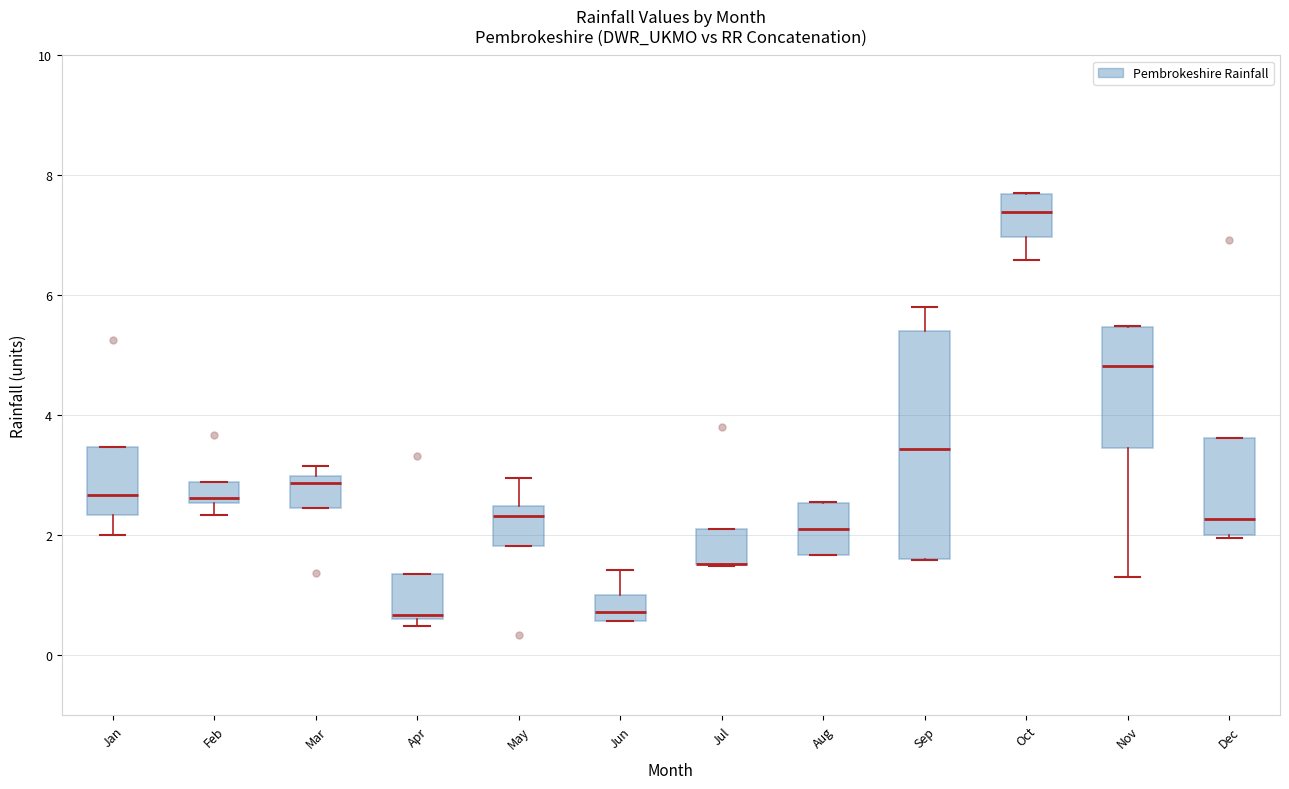

Reading left to right, transcribe this box plot: for each box, give where its median line is, the range the box spans, and where its two whiskers end, as read against the y-axis. The values are not printed on the chart, so give them approximately, as read against the axis.

Jan: median 2.6, box 2.4 to 3.4, whiskers 2.0 to 3.4
Feb: median 2.6 (just above the box's lower edge), box 2.6 to 2.8, whiskers 2.4 to 2.8
Mar: median 2.8, box 2.4 to 3.0, whiskers 2.4 to 3.2
Apr: median 0.6 (just above the box's lower edge), box 0.6 to 1.4, whiskers 0.4 to 1.4
May: median 2.4 (just below the box's upper edge), box 1.8 to 2.4, whiskers 1.8 to 3.0
Jun: median 0.8, box 0.6 to 1.0, whiskers 0.6 to 1.4
Jul: median 1.6 (drawn on the box's lower edge), box 1.6 to 2.0, whiskers 1.4 to 2.0
Aug: median 2.2, box 1.6 to 2.6, whiskers 1.6 to 2.6
Sep: median 3.4, box 1.6 to 5.4, whiskers 1.6 to 5.8
Oct: median 7.4, box 7.0 to 7.6, whiskers 6.6 to 7.8
Nov: median 4.8, box 3.4 to 5.4, whiskers 1.4 to 5.4
Dec: median 2.2, box 2.0 to 3.6, whiskers 2.0 to 3.6